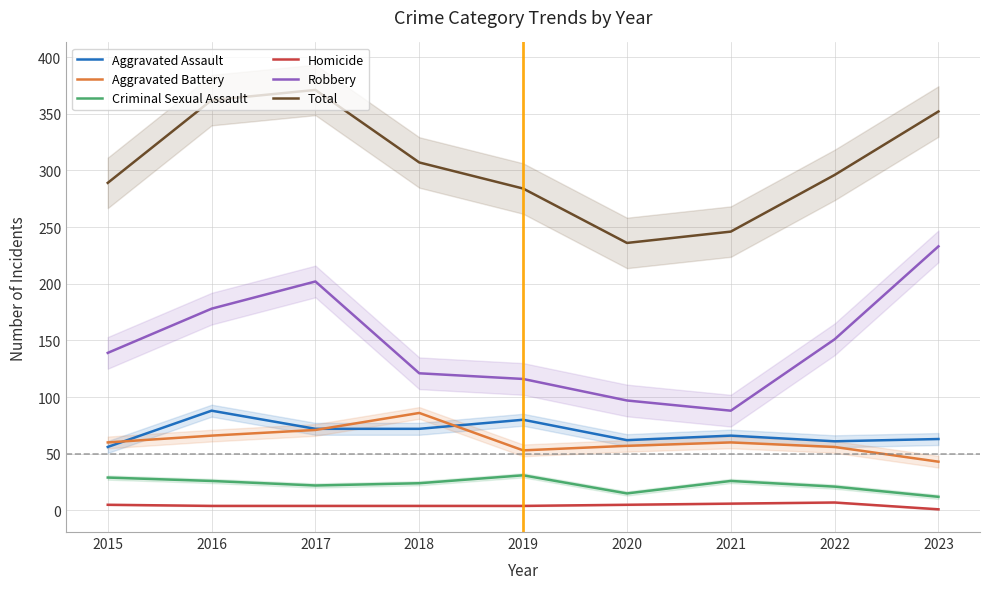

Is the value of Criminal Sexual Assault at 2019 greater than the value of Total at 2020?

No